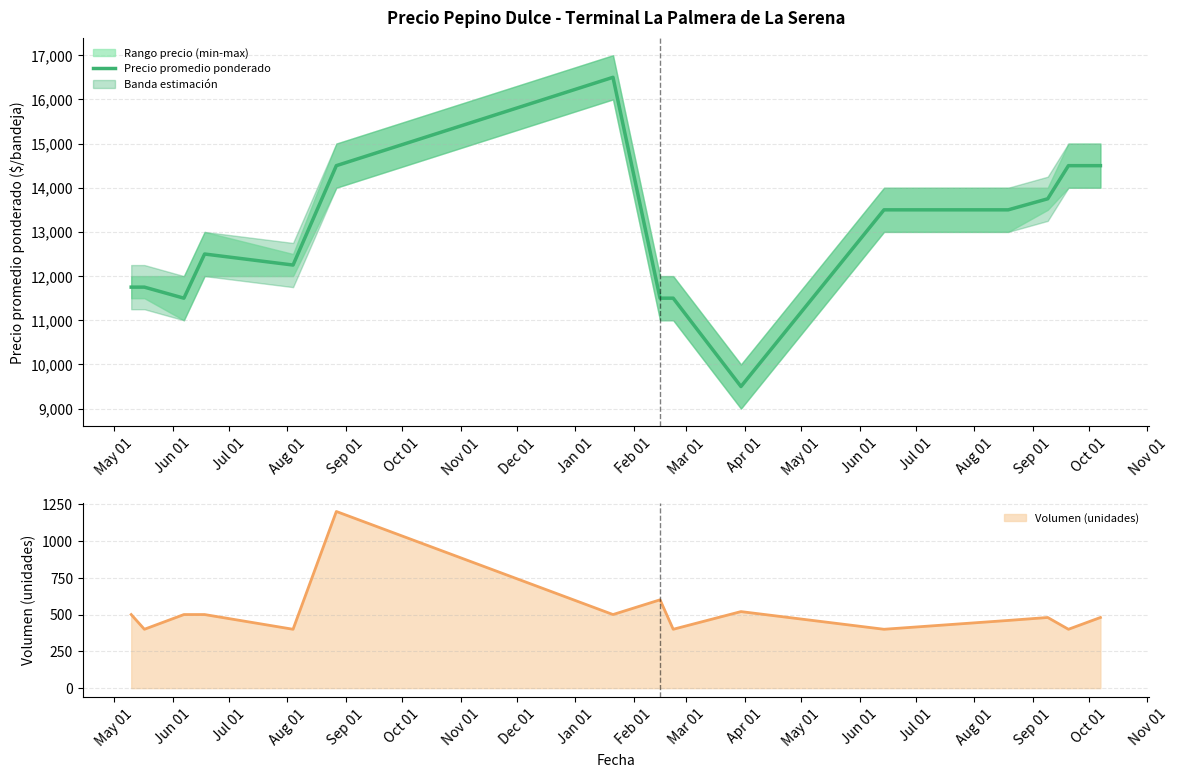

What is the sum of the values at Feb 01 and Mar 01?

23000